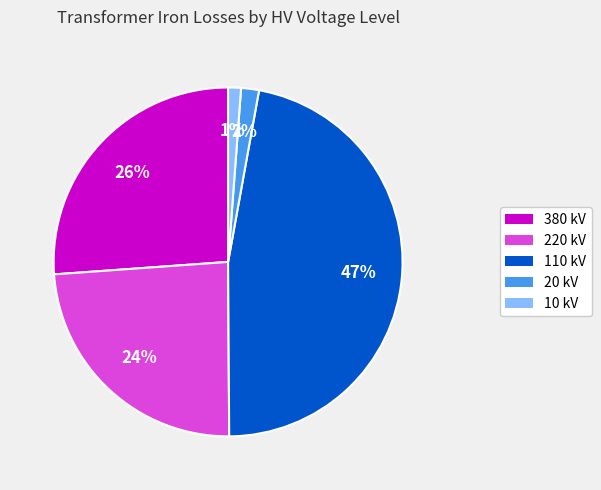

To the nearest percent, what percentage of the pie is 380 kV?

26%